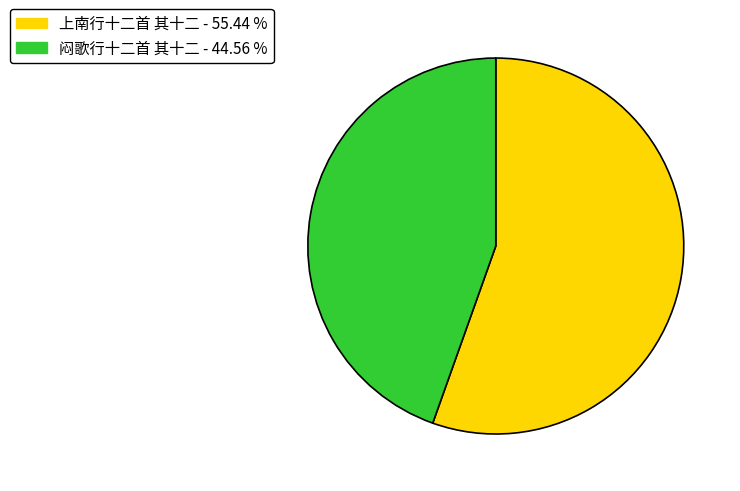

Which has a higher value, 闷歌行十二首 其十二 or 上南行十二首 其十二?

上南行十二首 其十二